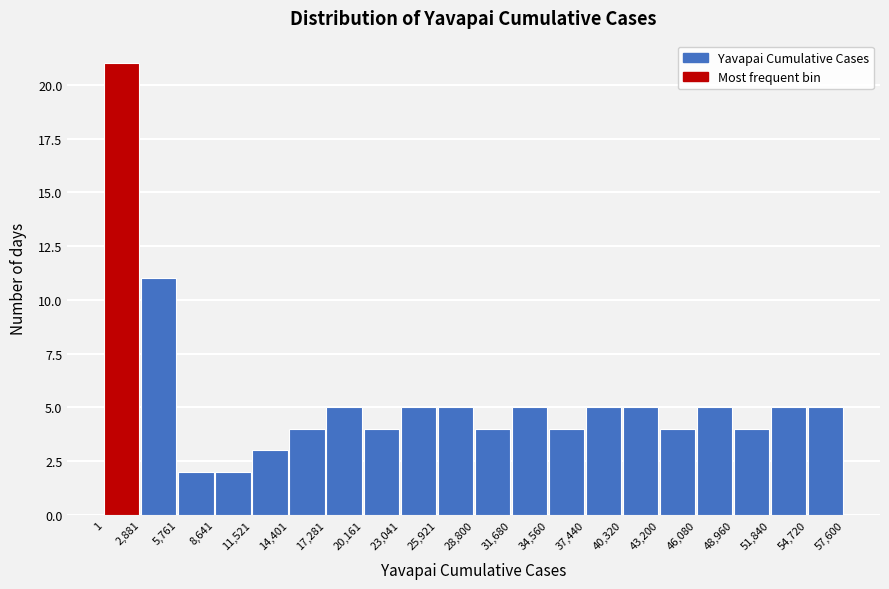

Reading left to right, list every bar in this chart as the range it spans on the x-axis followed by its height. The values are not printed on the chart, so give them approximately, as read against the axis.

1 to 2,881: 21
2,881 to 5,761: 11
5,761 to 8,641: 2
8,641 to 11,521: 2
11,521 to 14,401: 3
14,401 to 17,281: 4
17,281 to 20,161: 5
20,161 to 23,041: 4
23,041 to 25,921: 5
25,921 to 28,800: 5
28,800 to 31,680: 4
31,680 to 34,560: 5
34,560 to 37,440: 4
37,440 to 40,320: 5
40,320 to 43,200: 5
43,200 to 46,080: 4
46,080 to 48,960: 5
48,960 to 51,840: 4
51,840 to 54,720: 5
54,720 to 57,600: 5